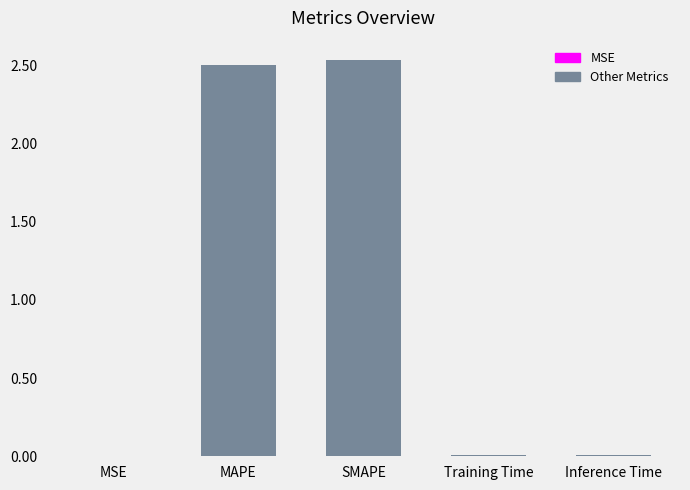

How many series are shown in this chart?

1